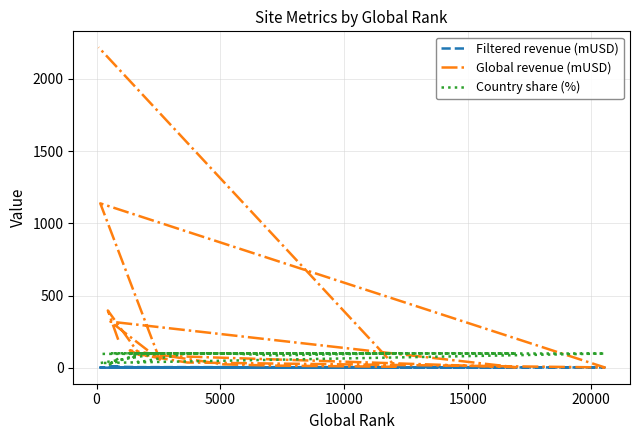

Rank the series by their average value, from lowest to highest.

Filtered revenue (mUSD), Country share (%), Global revenue (mUSD)